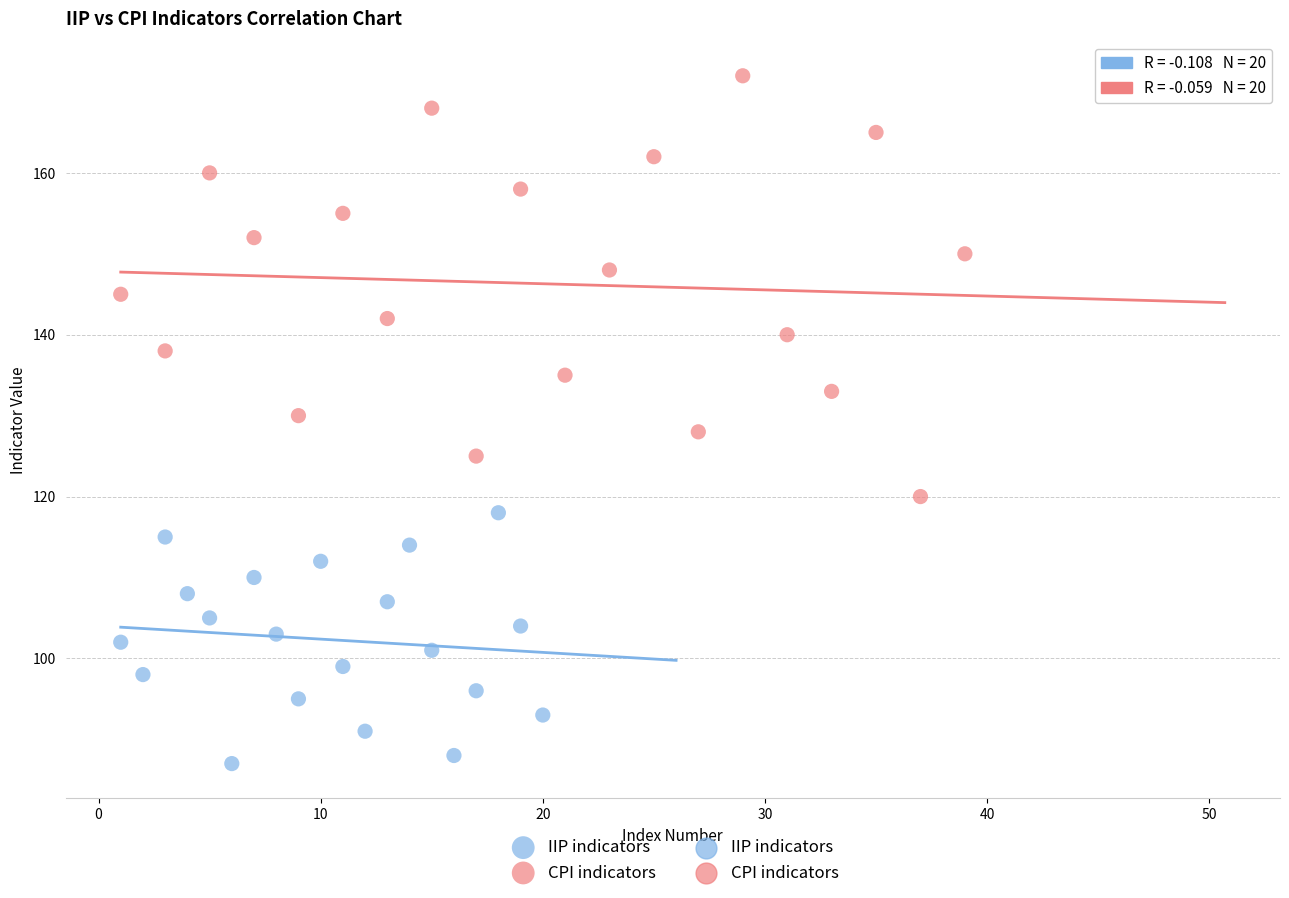

Which series contains the lowest Y value?

IIP indicators